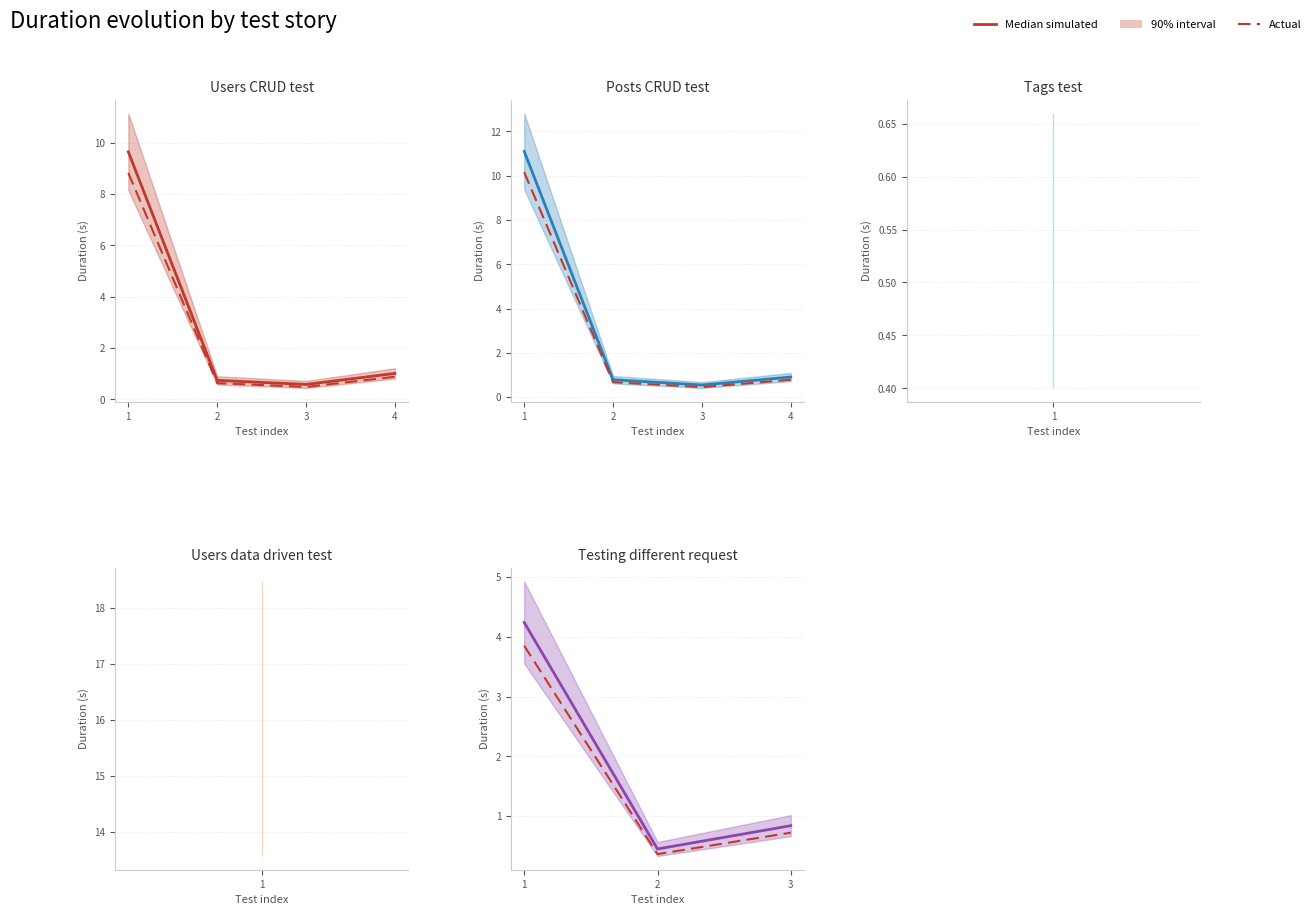

Which has a higher value, 1 or 3?

1